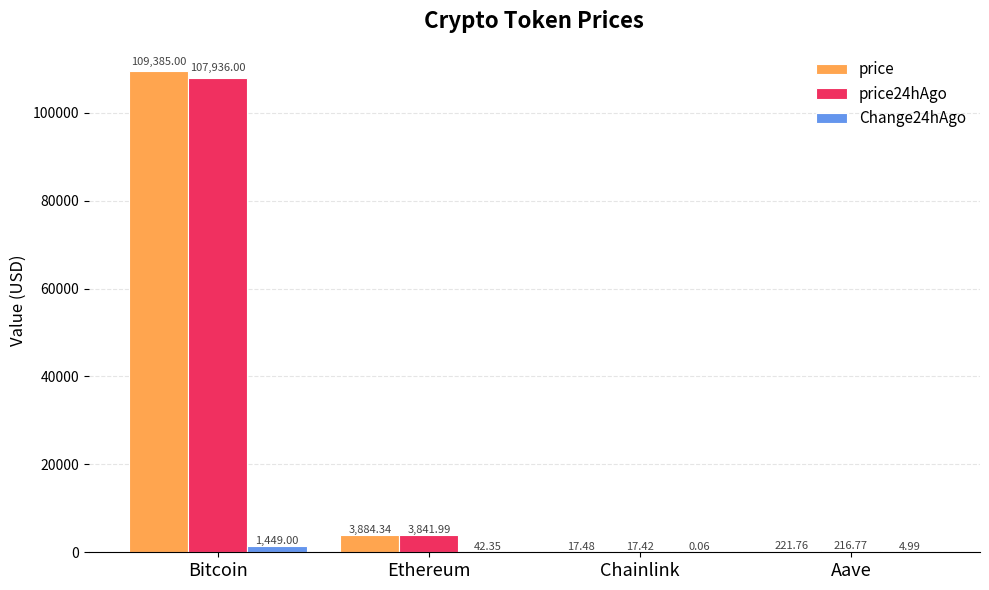

How many categories are shown in the chart?

4